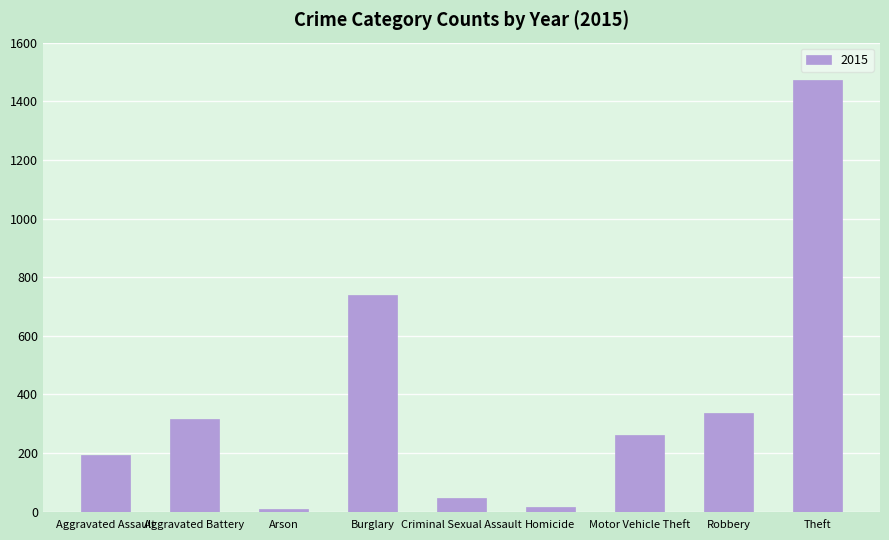

Count the number of categories in the chart.

9